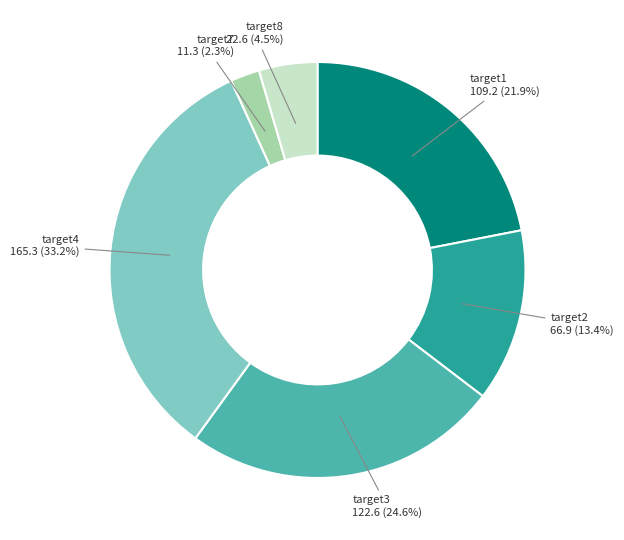

Between target8 and target4, which is larger?

target4